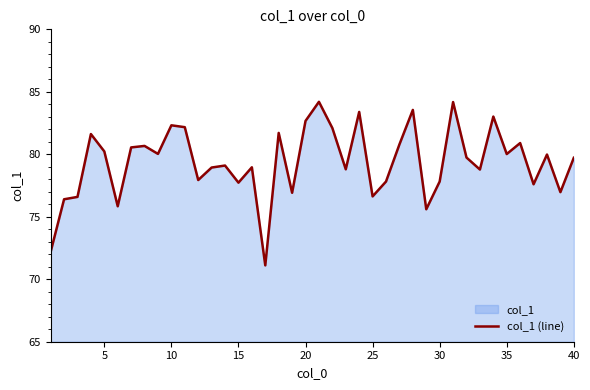

What is the average value?

79.4